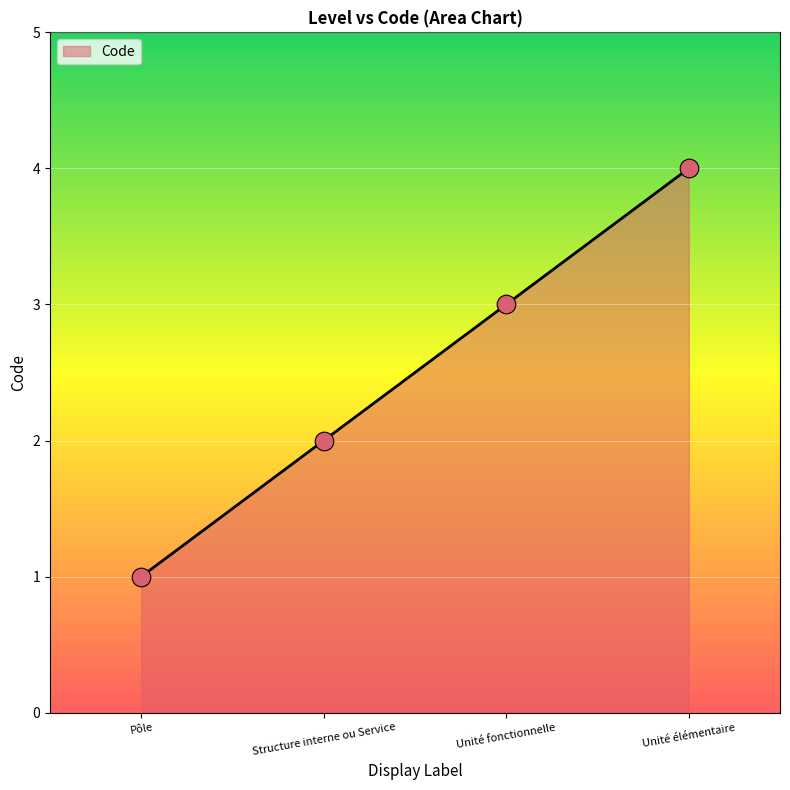

Approximately how many times larger is the value at Pôle compared to Structure interne ou Service?

0.5